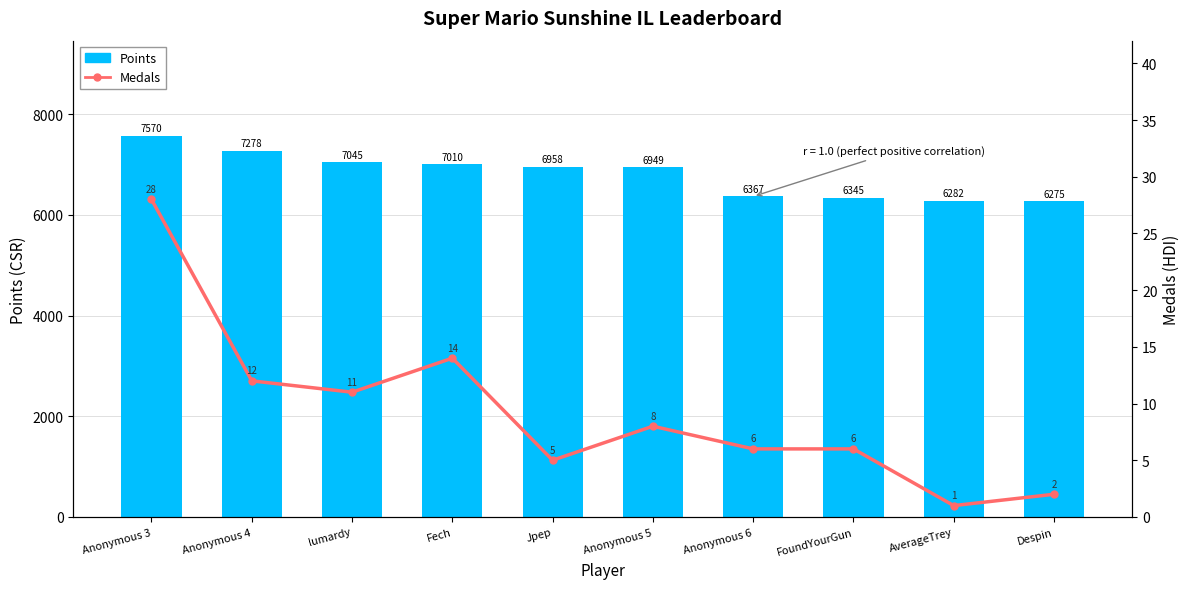

Which series changed the most between Fech and Despin?

Points